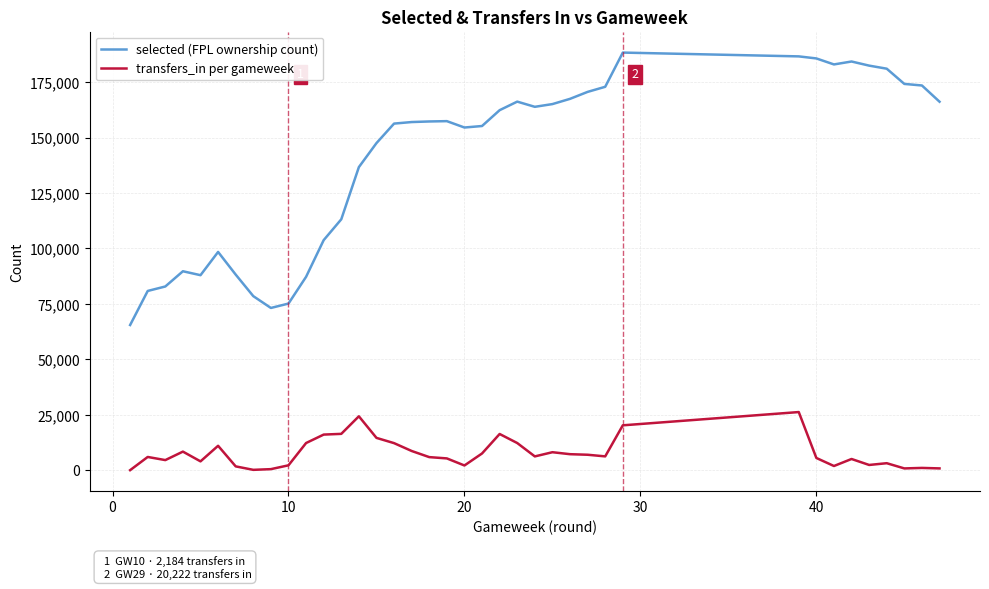

True or false: selected (FPL ownership count) and transfers_in per gameweek intersect in this chart.

False